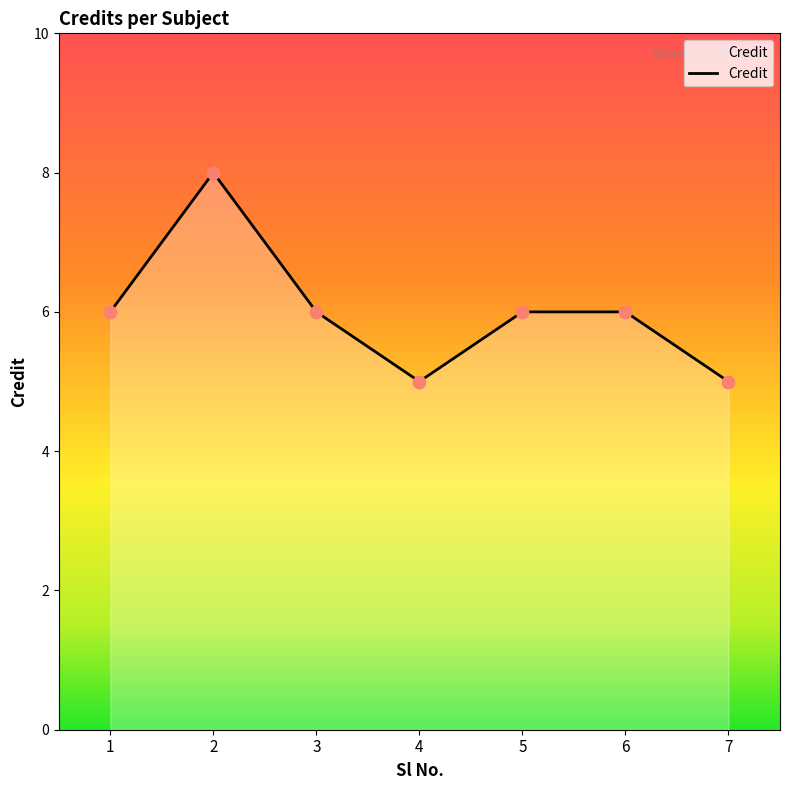

Between 3 and 4, which is larger?

3